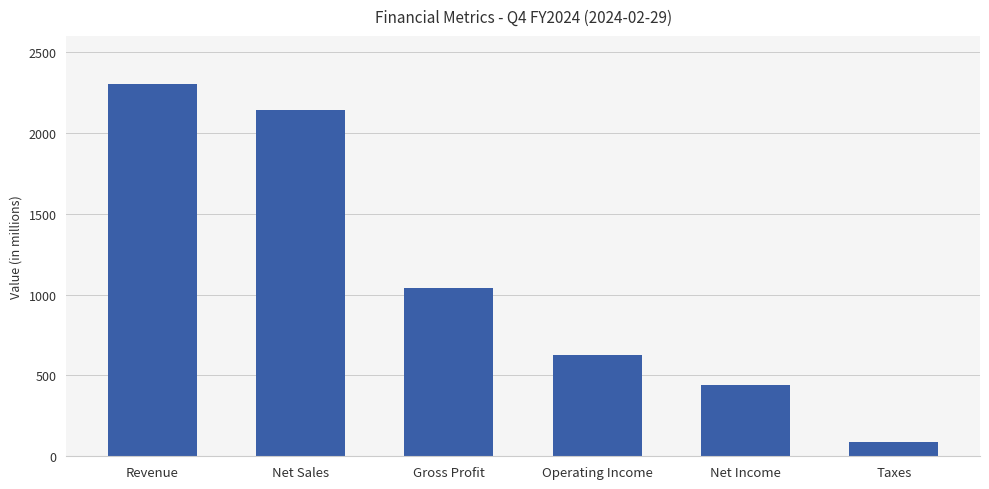

The value at Operating Income is 856.8. True or false?

False